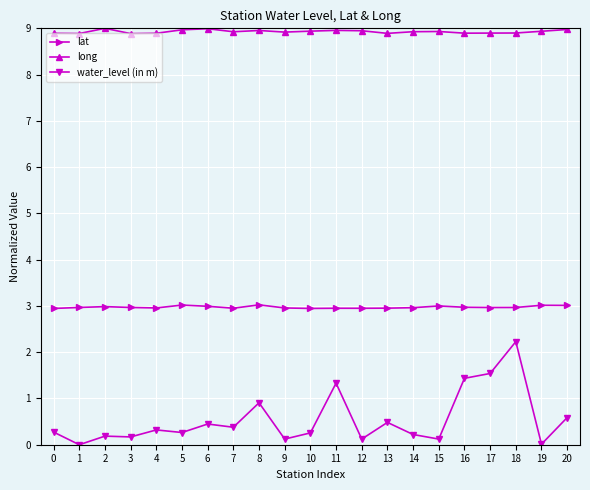

Read the water_level (in m) value at 9.

0.1